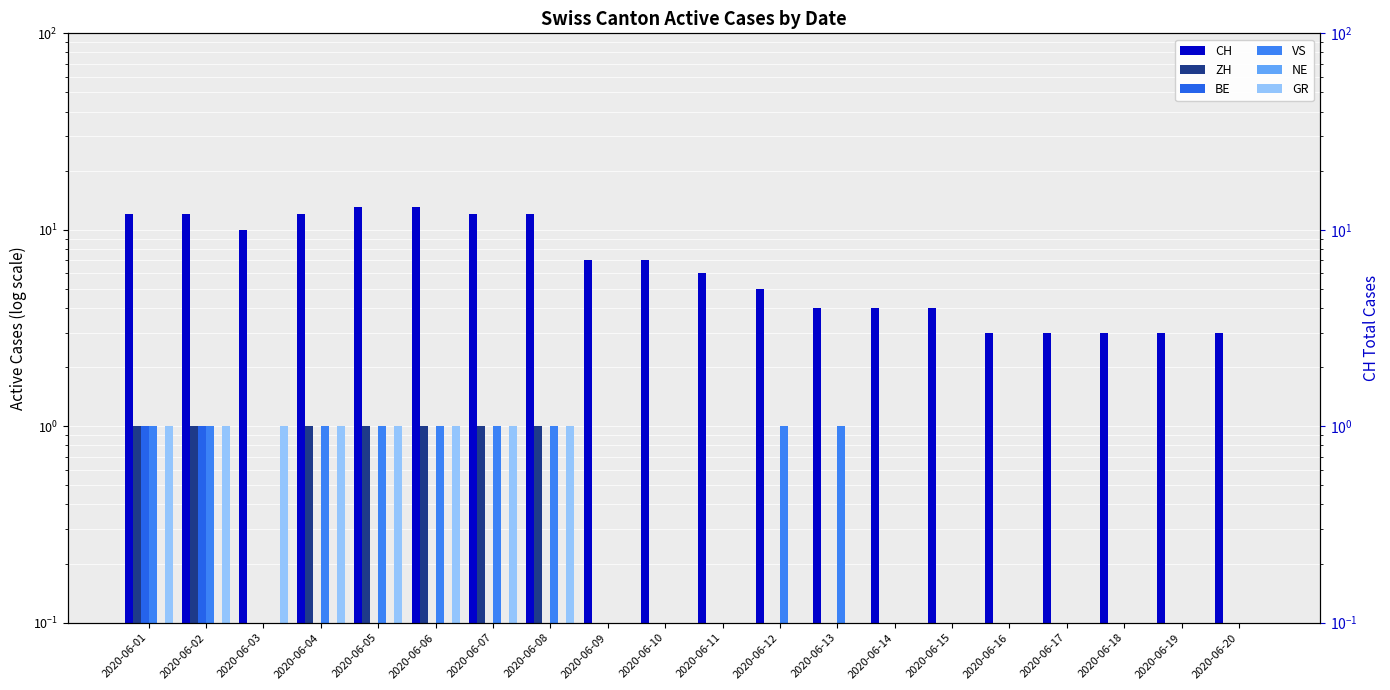

Between 2020-06-05 and 2020-06-14, which series saw the biggest shift?

CH